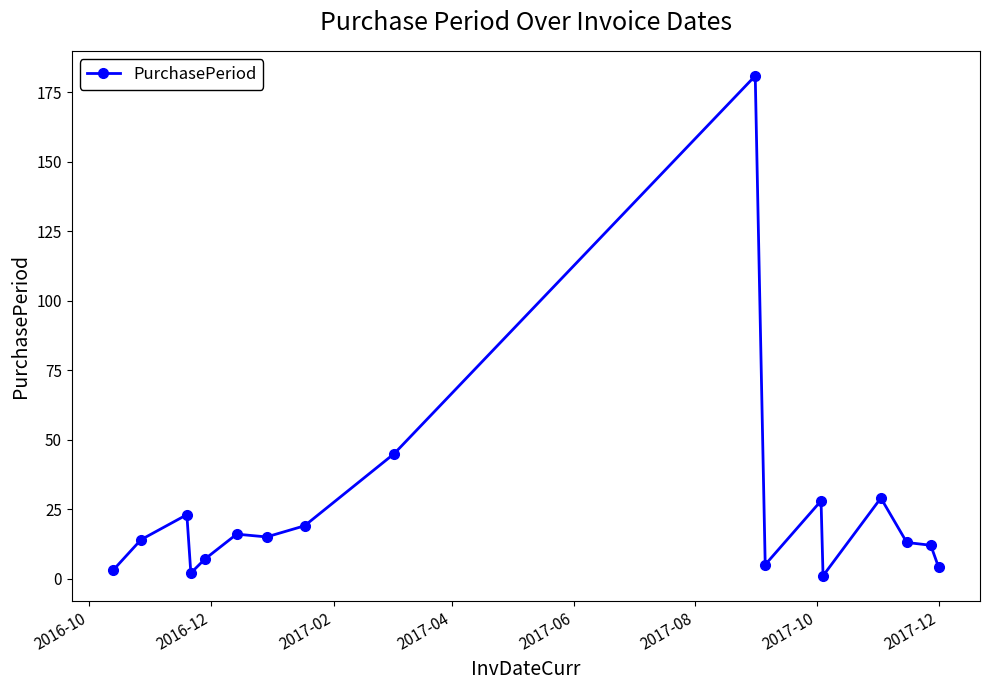

What is the maximum value shown in the chart?

181